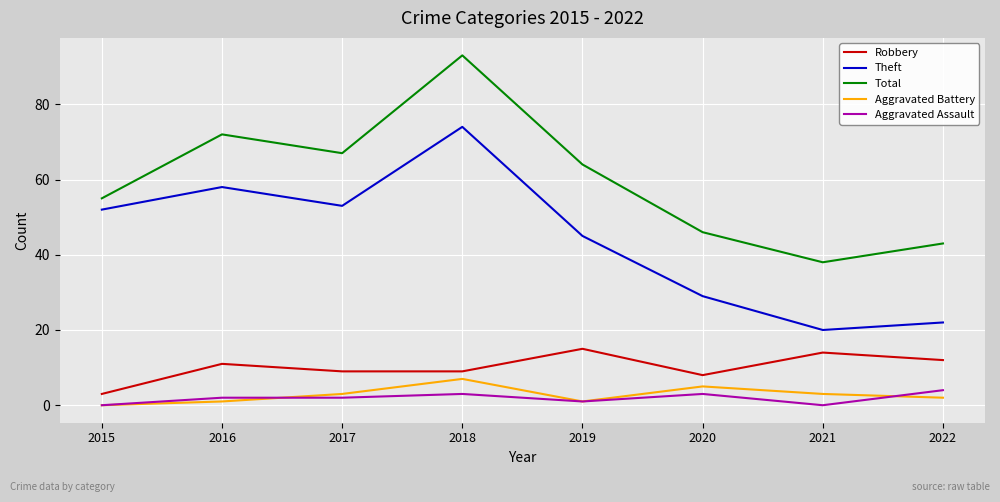

Is this an area chart (filled region under the line)?

No